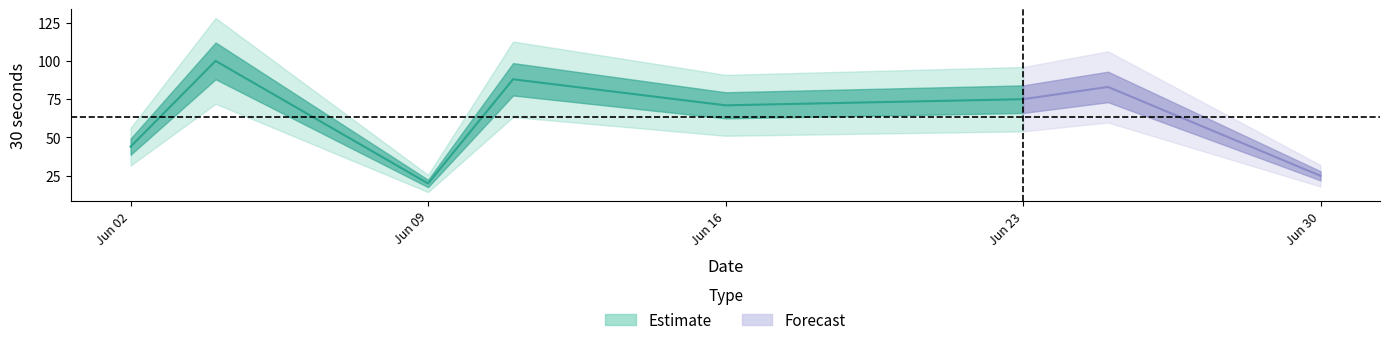

True or false: the data has more than 0 interior local peaks.

True